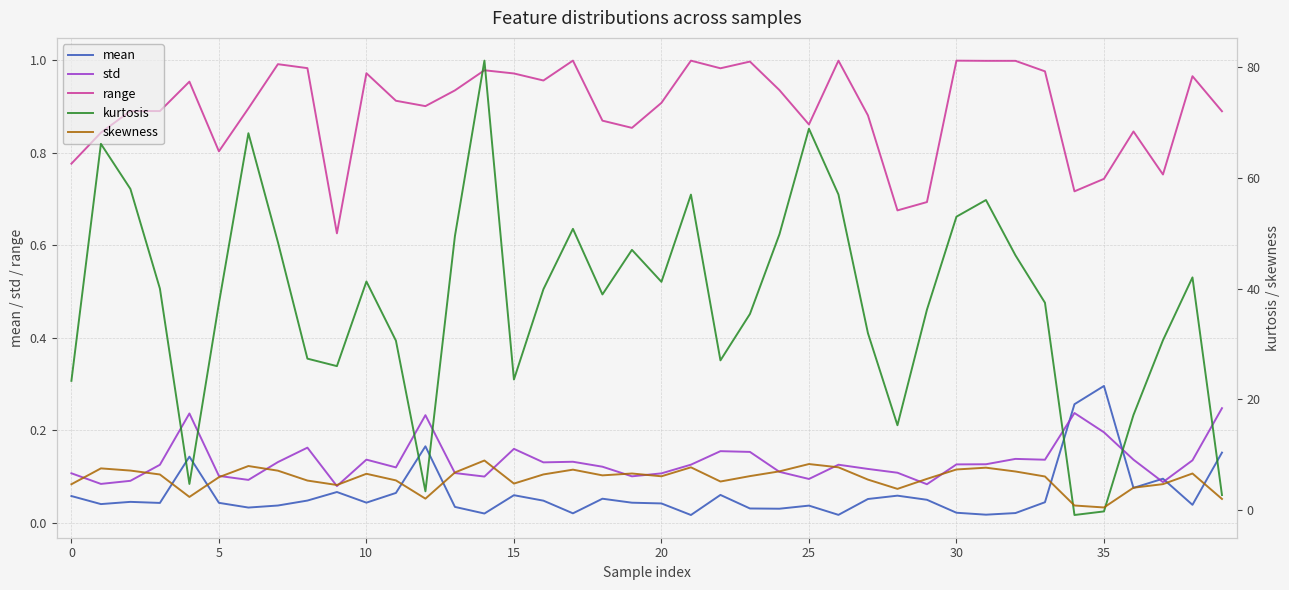

Which series has the largest range (max minus min)?

kurtosis